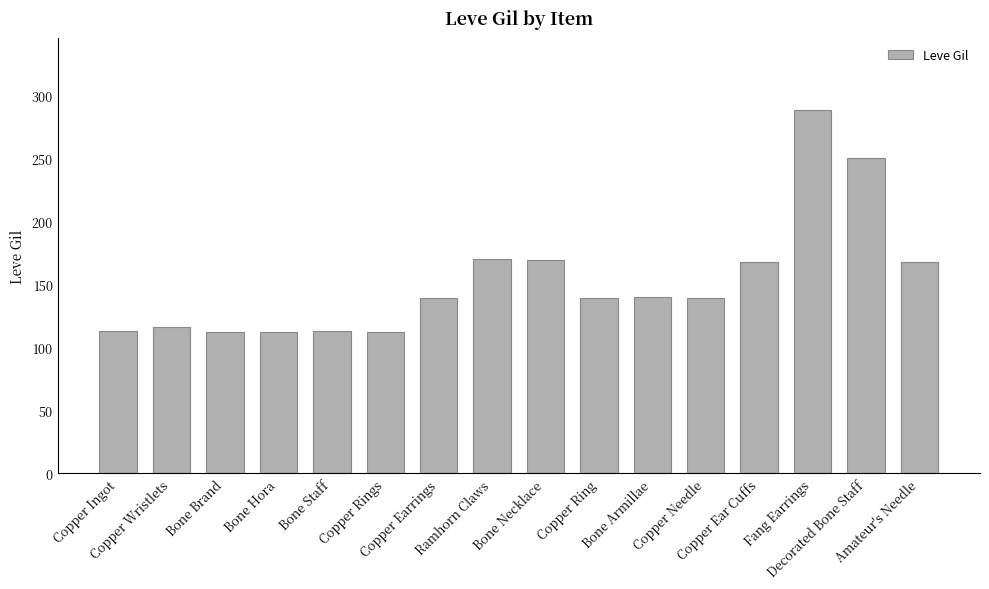

What is the smallest value displayed?

112